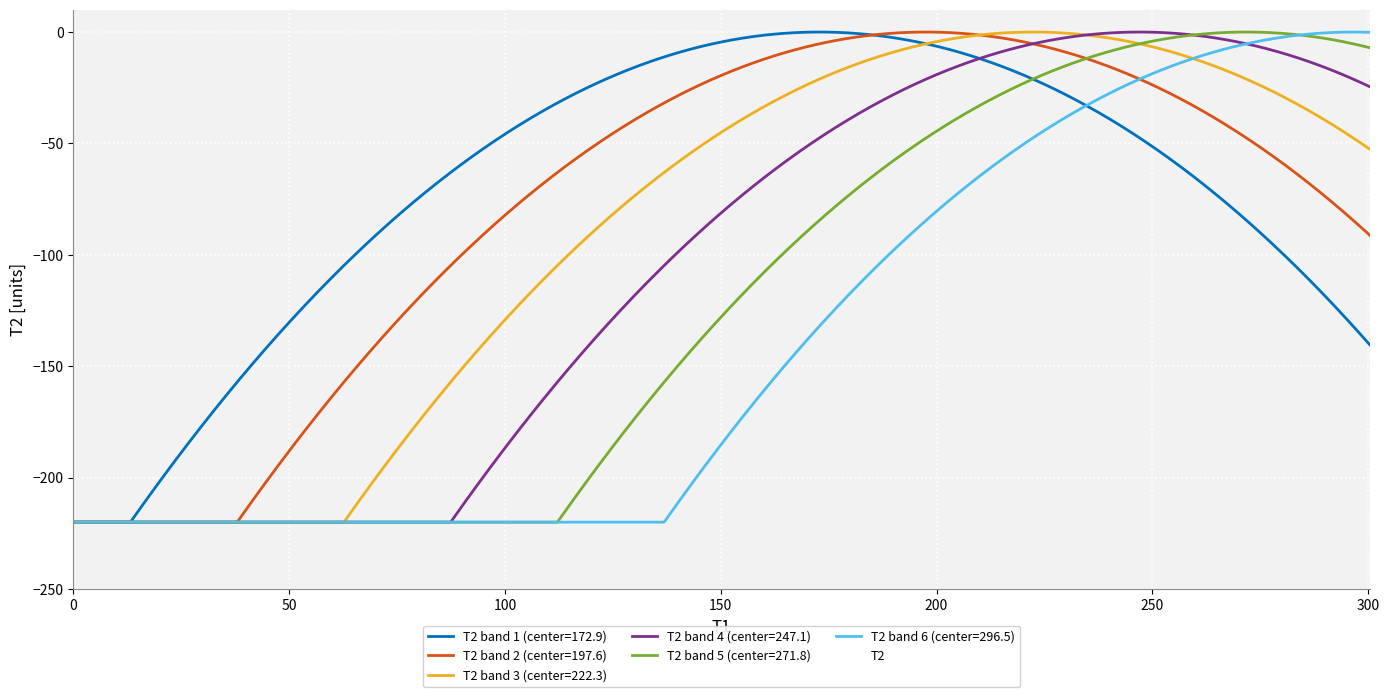

What is the change in value from 8 to 10?

+26.8